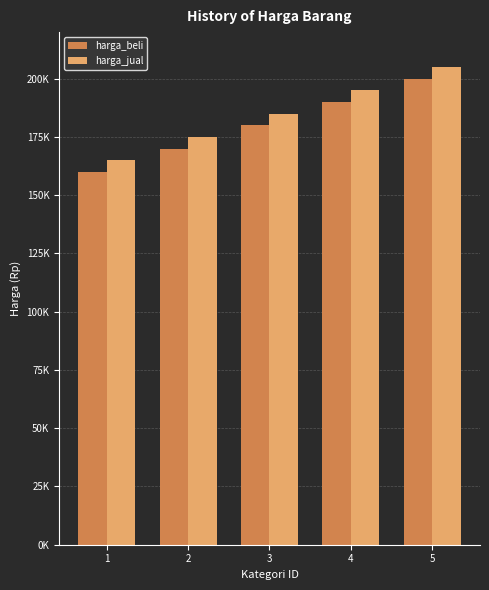

True or false: harga_jual has a value of 185000 at 3.

True